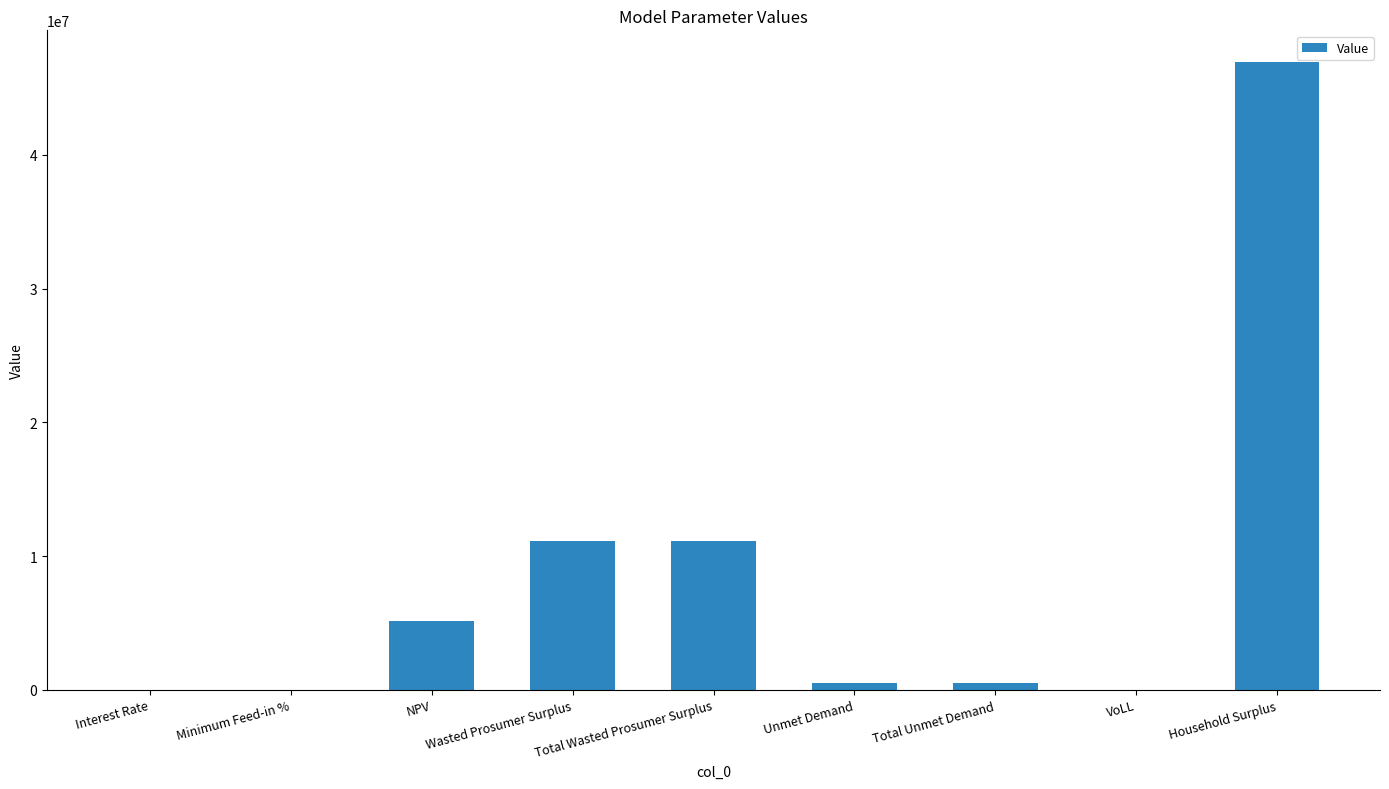

What is the approximate value at Wasted Prosumer Surplus?

11133562.1